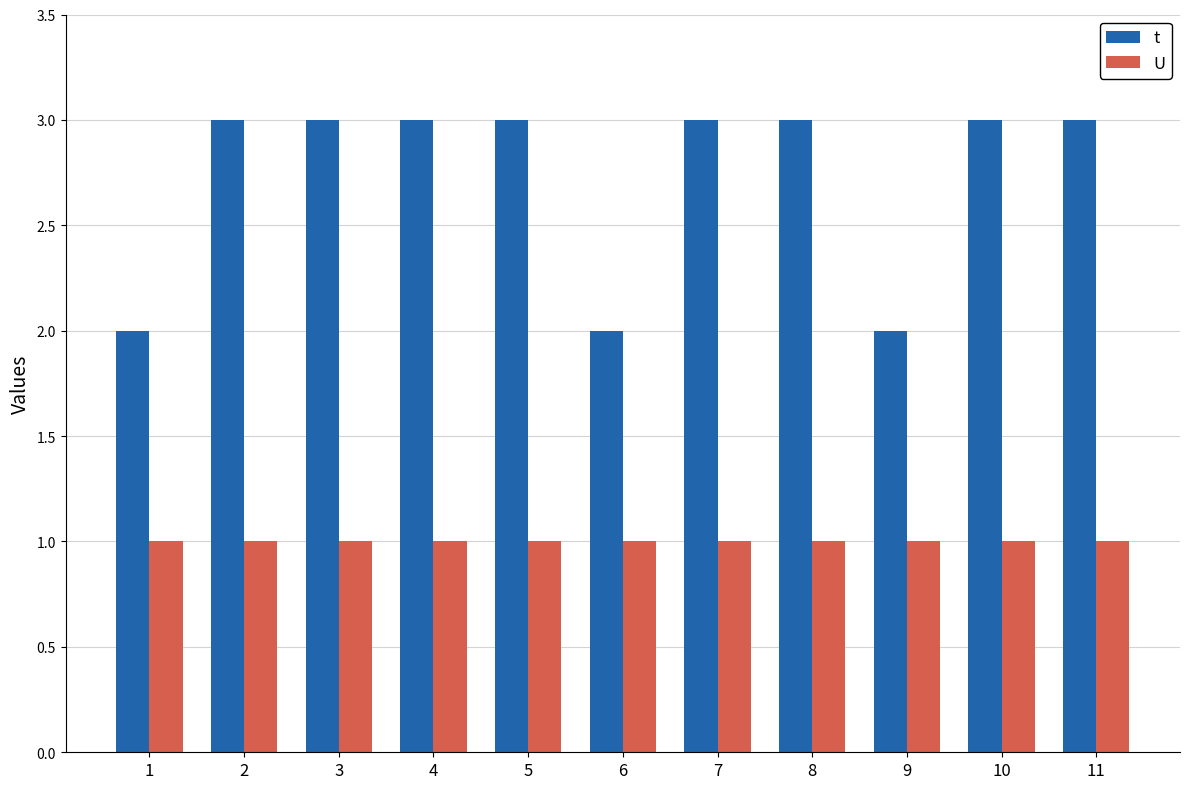

Which series has the largest range (max minus min)?

t